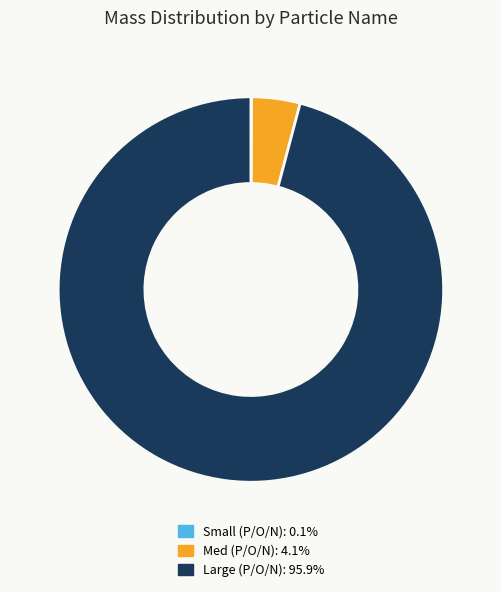

Does any single category account for the majority?

Yes